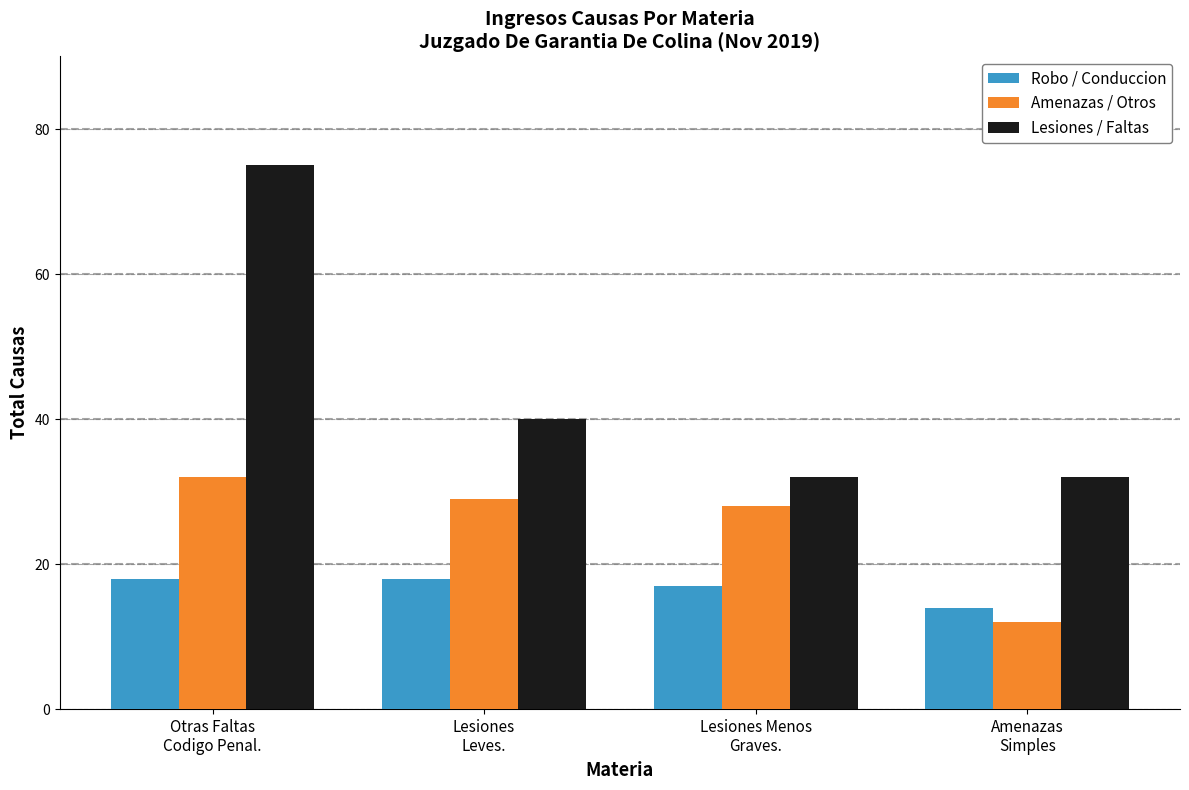

Reading right to left, transcribe all the data shown in this chart.

Robo / Conduccion: 14	17	18	18
Amenazas / Otros: 12	28	29	32
Lesiones / Faltas: 32	32	40	75